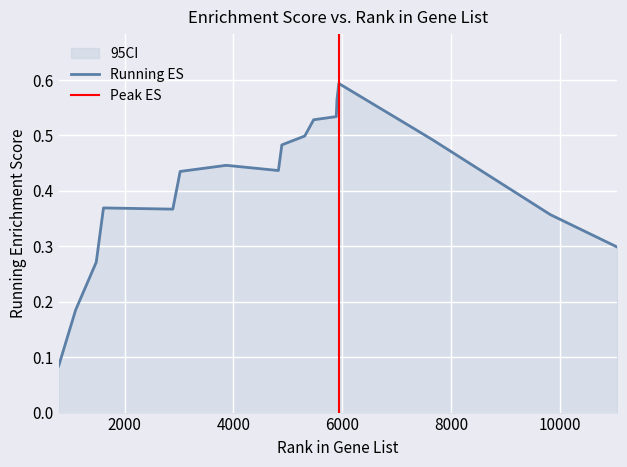

What is the difference between the maximum and minimum values?

0.5